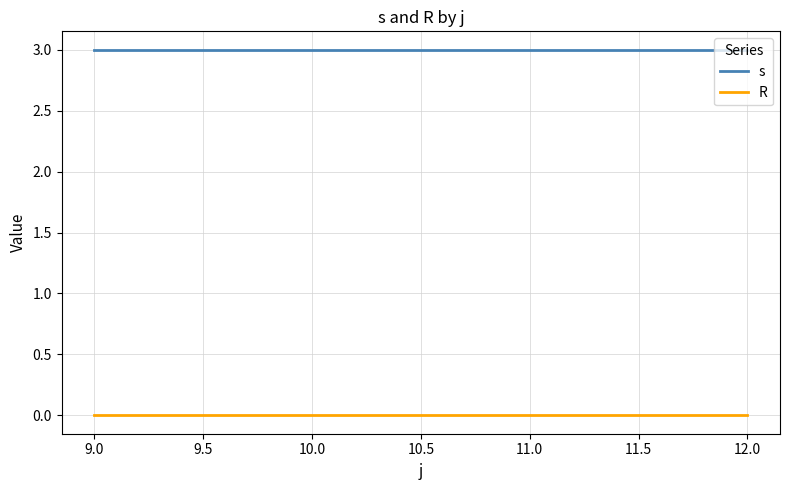

Reading left to right, transcribe all the data shown in this chart.

s: 3	3	3	3
R: 0	0	0	0